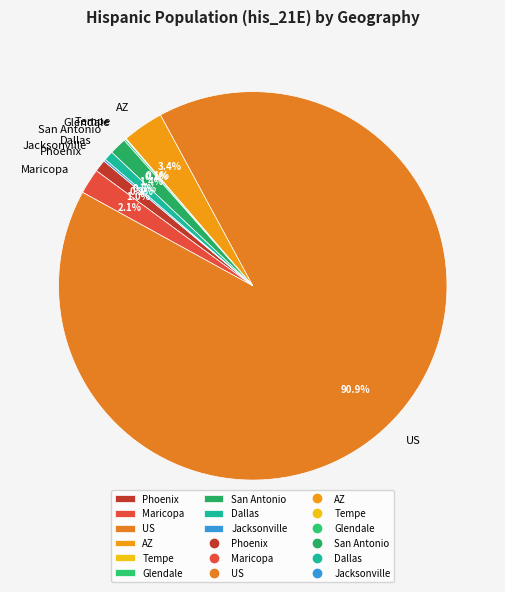

To the nearest percent, what is the average slice percentage?

11%